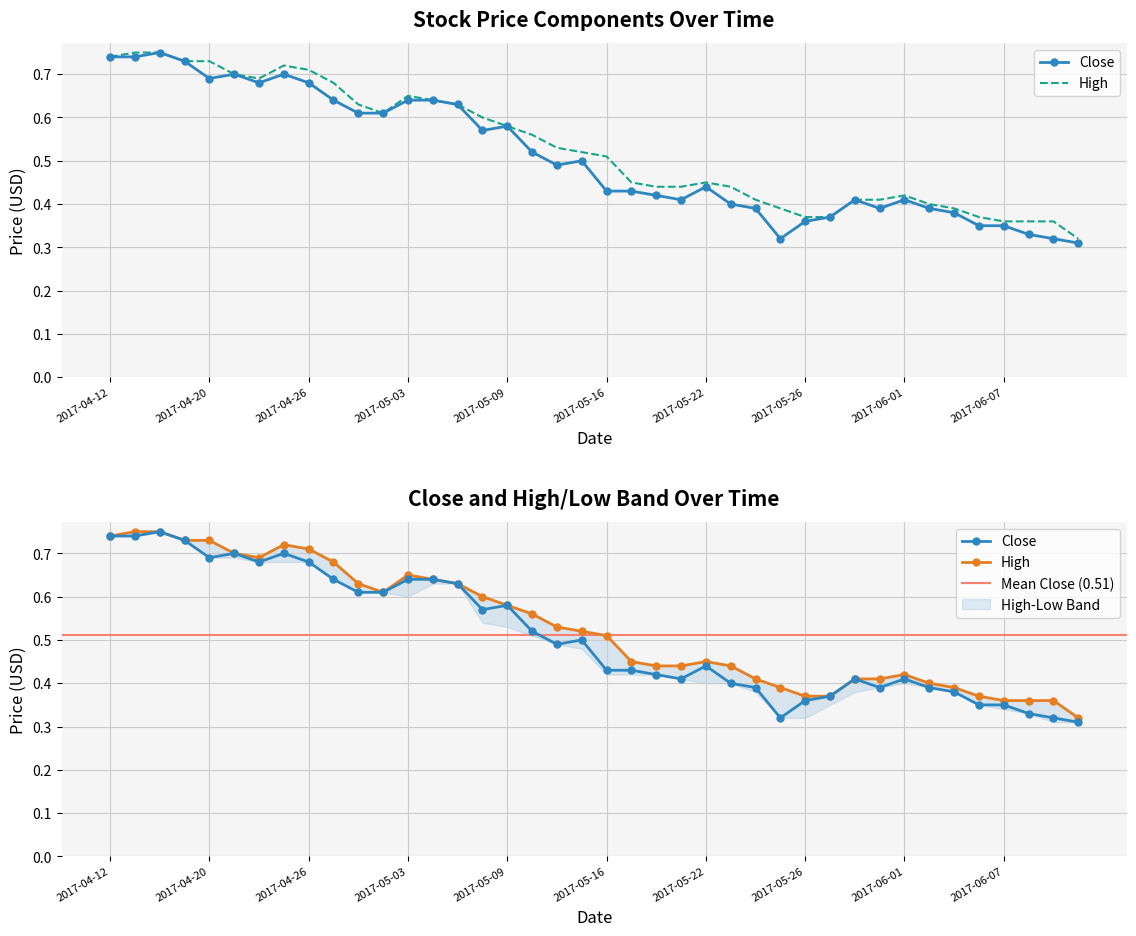

True or false: High and Low cross at least once.

False